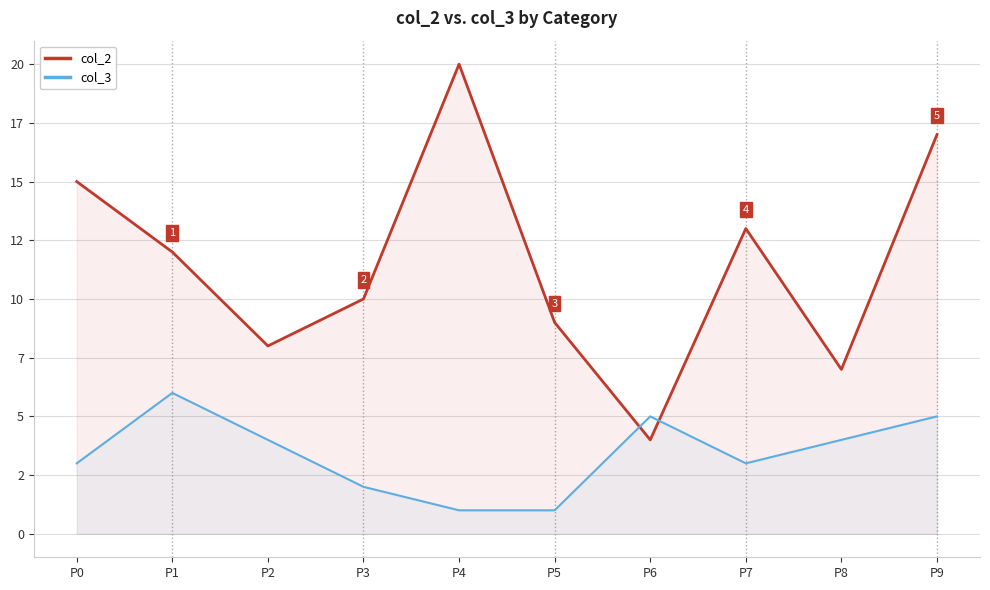

Rank the categories by col_2 value from highest to lowest.

P4, P9, P0, P7, P1, P3, P5, P2, P8, P6